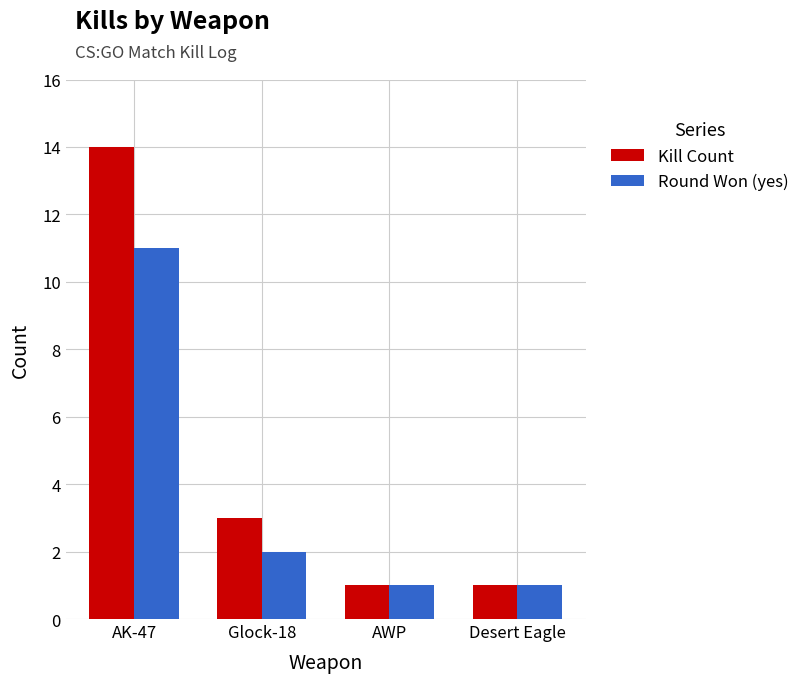

Read the Kill Count value at Glock-18, to the nearest 5.

5